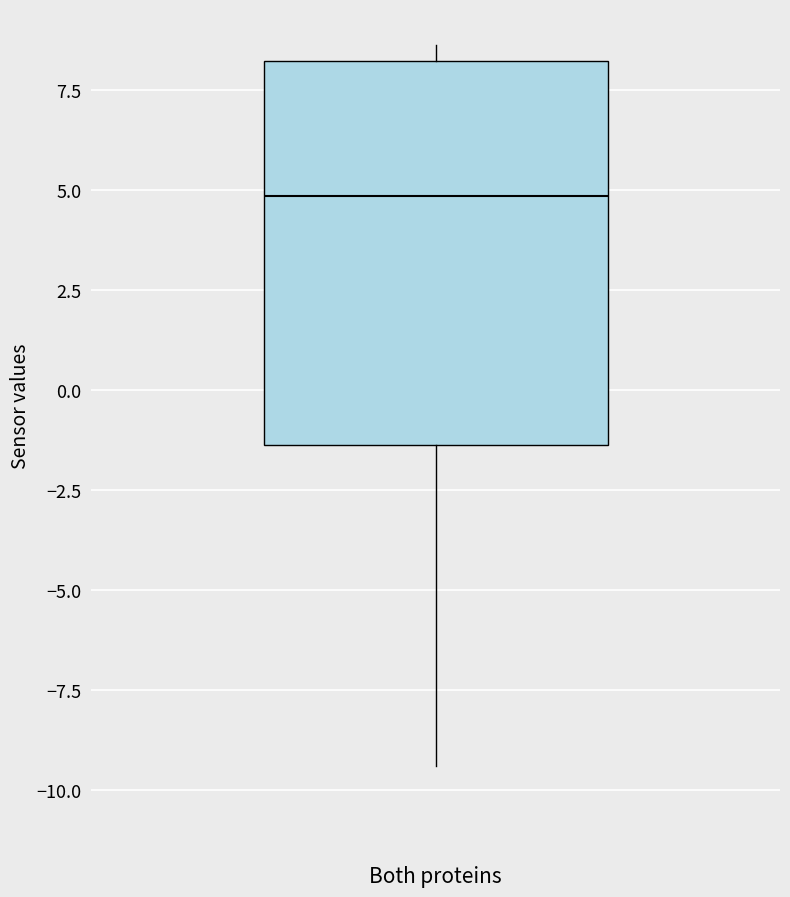

Transcribe this box plot: give where the median line is, the range the box spans, and where the two whiskers end, as read against the y-axis. The values are not printed on the chart, so give them approximately, as read against the axis.

median 5.0, box -1.5 to 8.0, whiskers -9.5 to 8.5